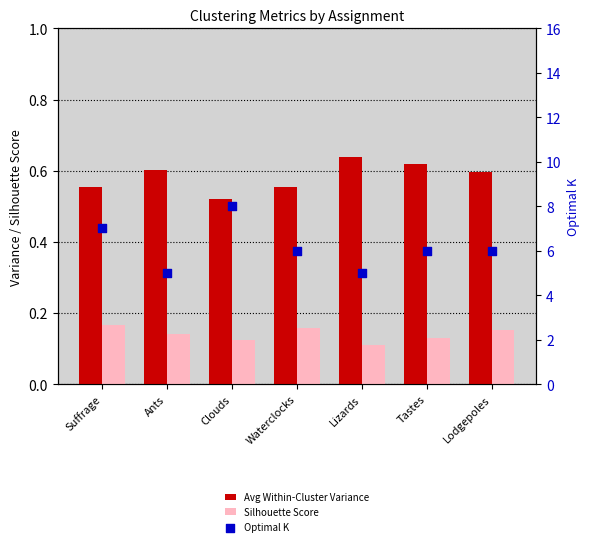

Which series has the largest total across all categories?

Optimal K